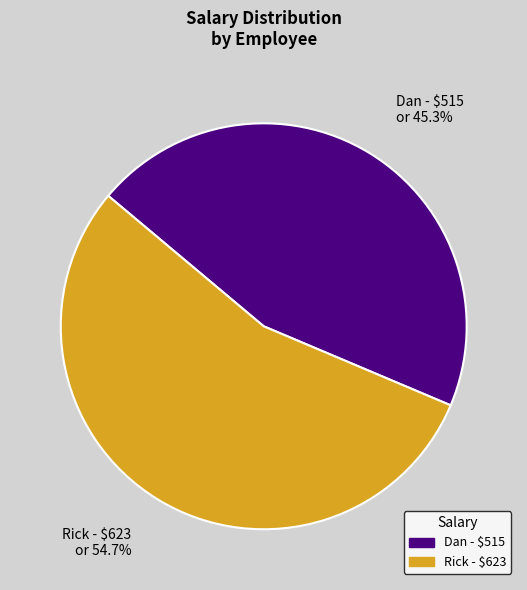

To the nearest percent, what is the difference between the Dan and Rick slice percentages?

9%